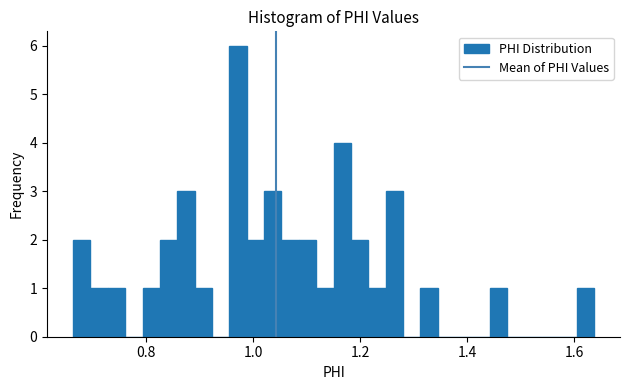

Around what value on the x-axis is the tallest bar? Give the approximate position of its centre, as read against the axis.

0.98